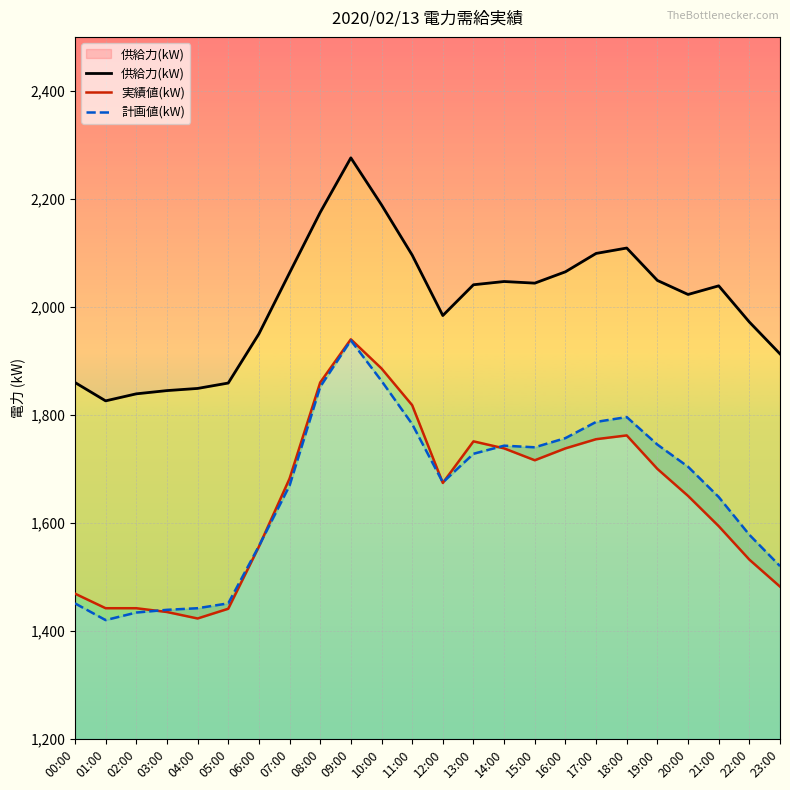

What is the maximum value shown in the chart?

2276